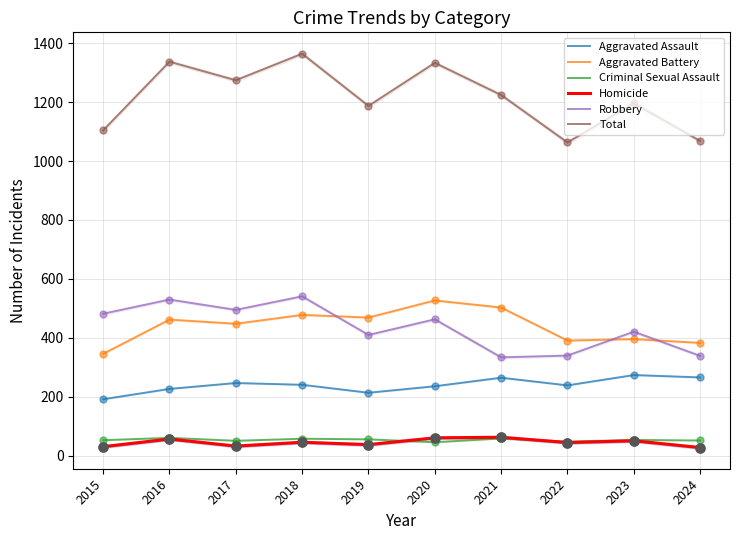

Which series contains the lowest Y value?

Homicide